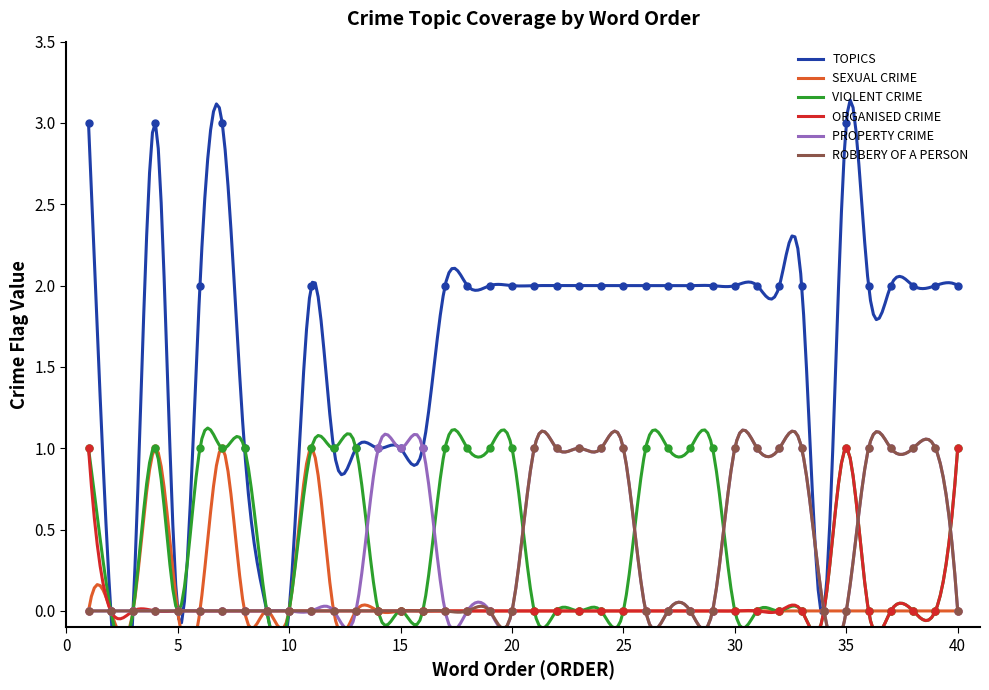

What is the value of the ROBBERY OF A PERSON point at the 39th from the left?

1